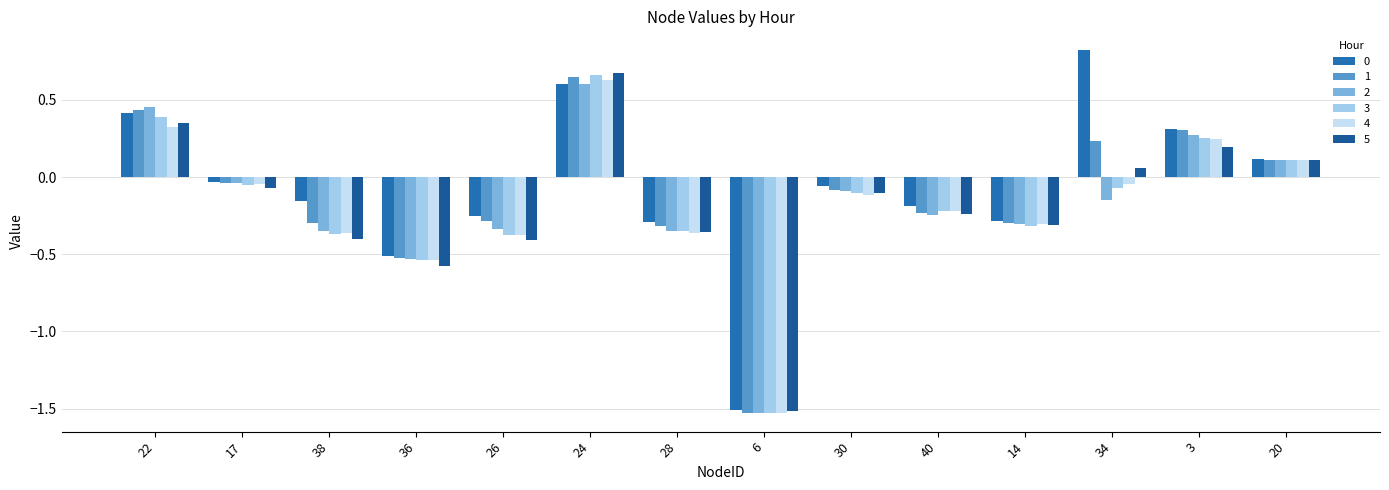

How many series are shown in this chart?

6